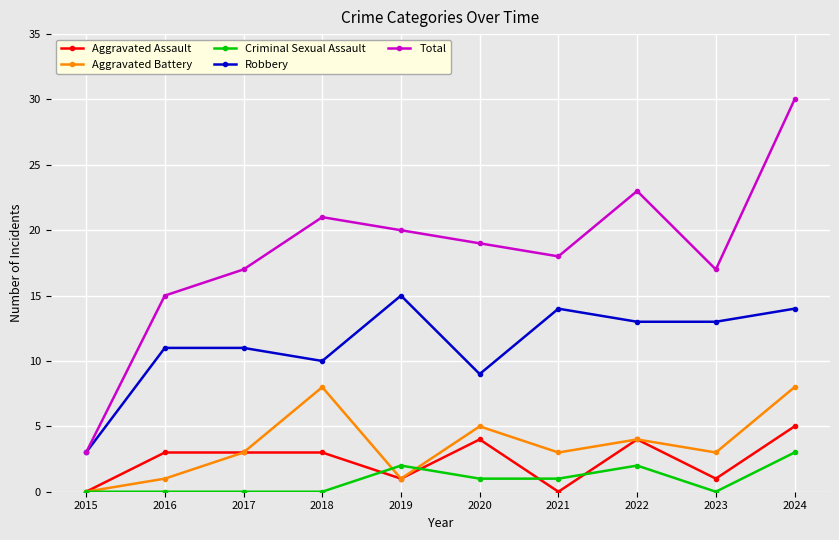

Where is the first local minimum for Aggravated Battery?

2019